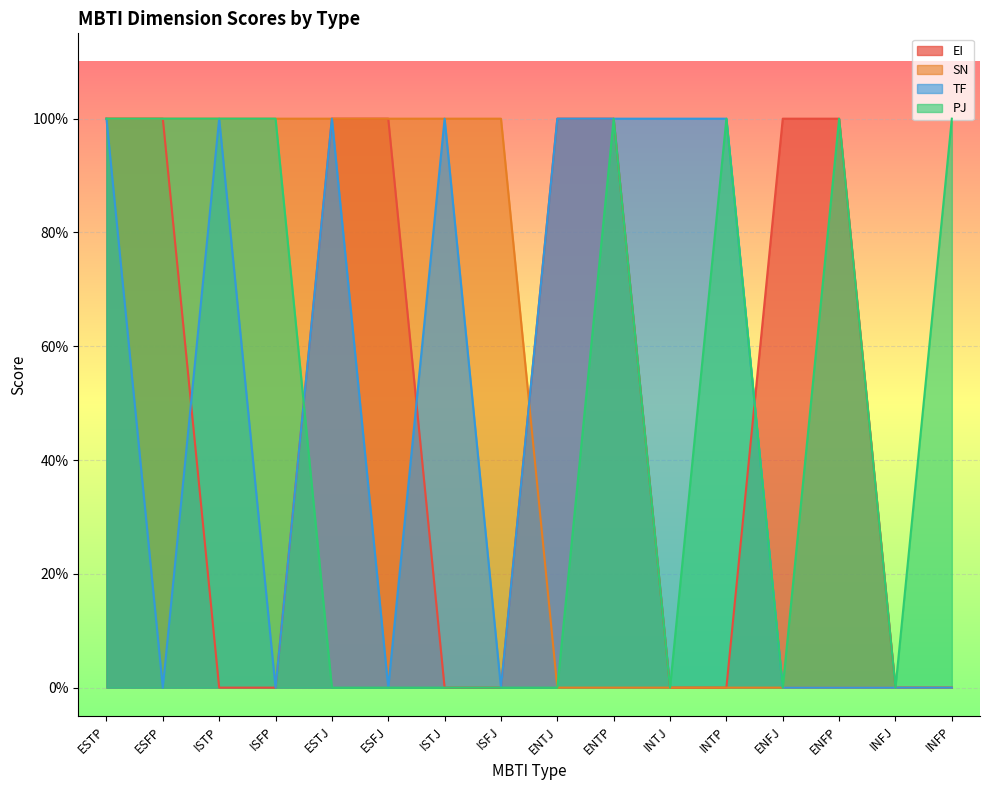

At which category does PJ reach its first local peak?

ENTP